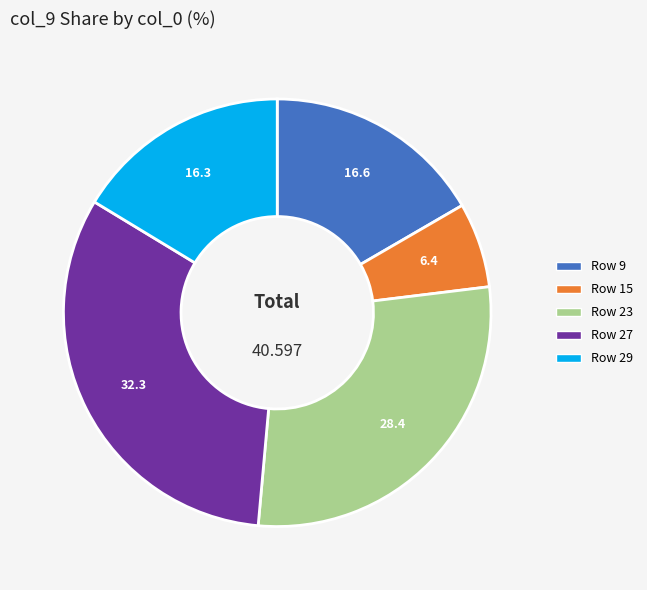

Is there any slice that represents more than half of the pie?

No